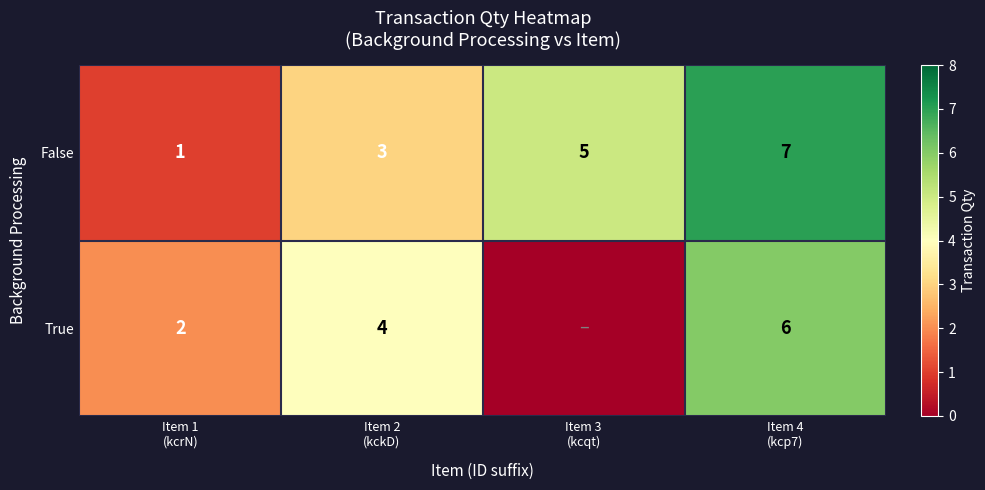

At which category does the chart reach its minimum across all series?

Item 3
(kcqt)